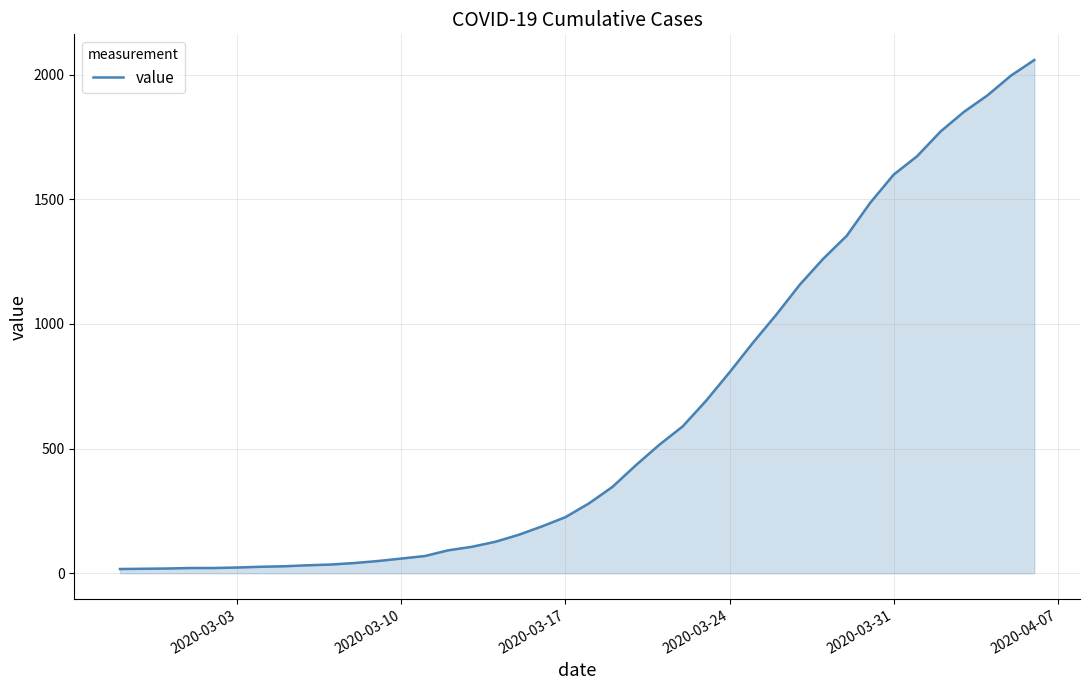

What is the greatest value displayed?

2059